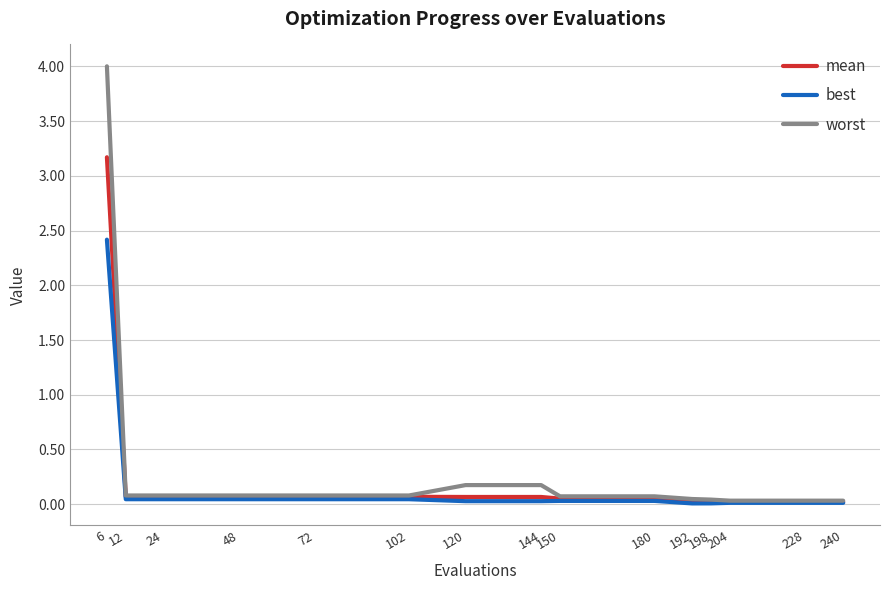

The mean series shows 0.1 at 150. True or false?

True